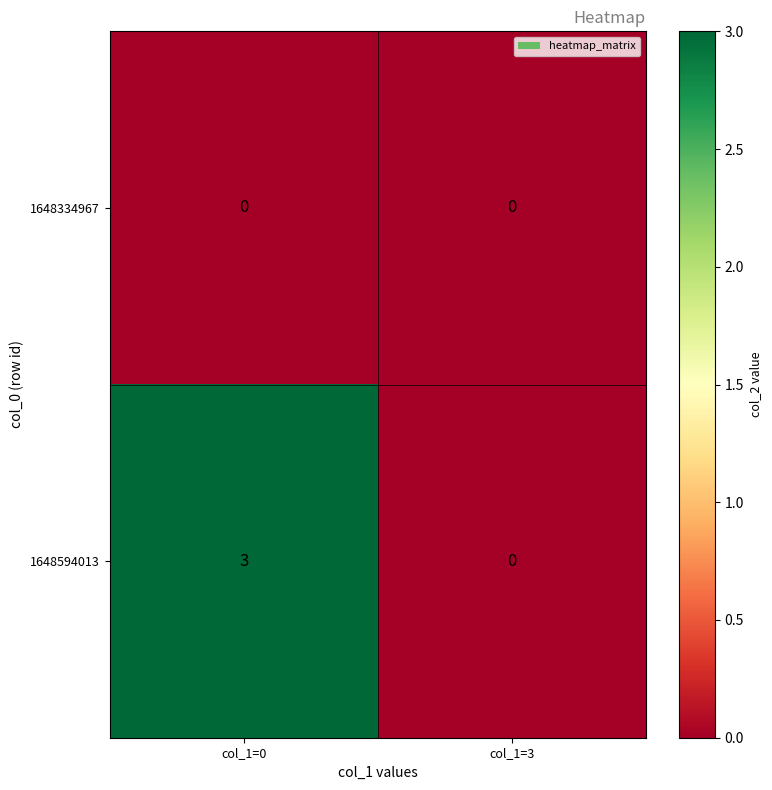

Count the number of categories in the chart.

2